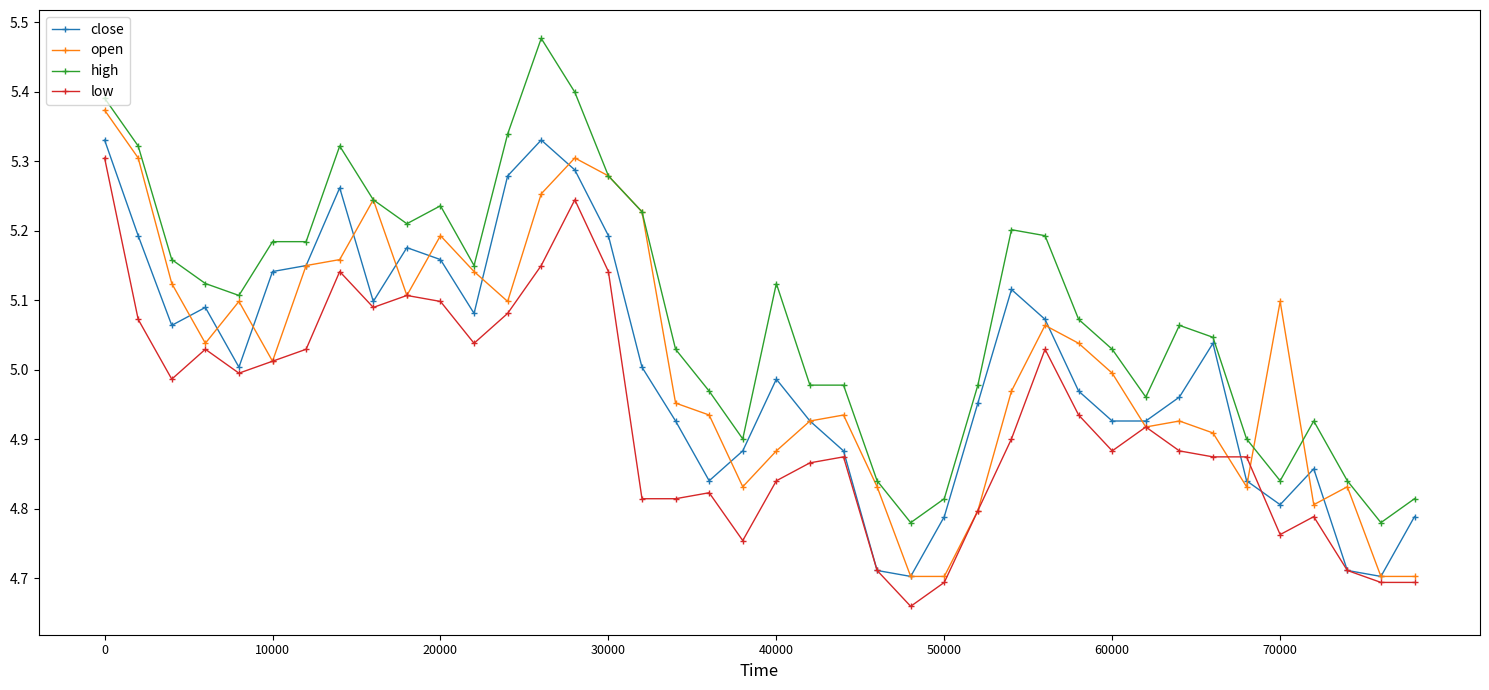

True or false: low and high cross at least once.

False